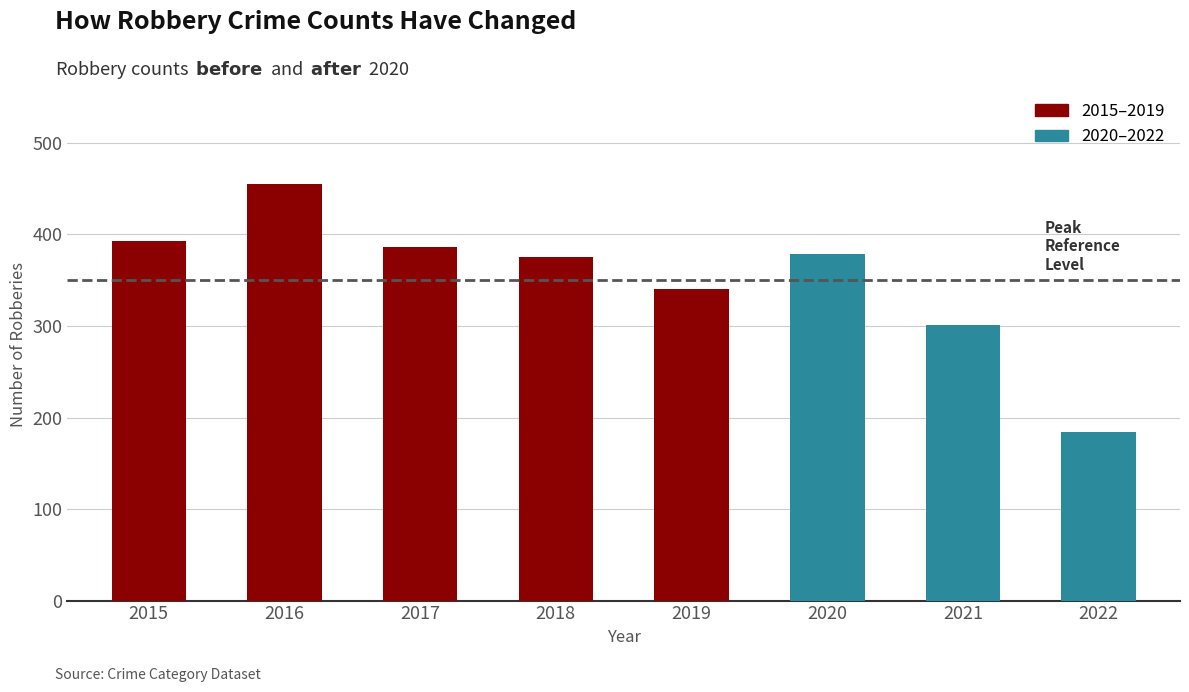

What value does the data have at 2020, to the nearest 50?

400